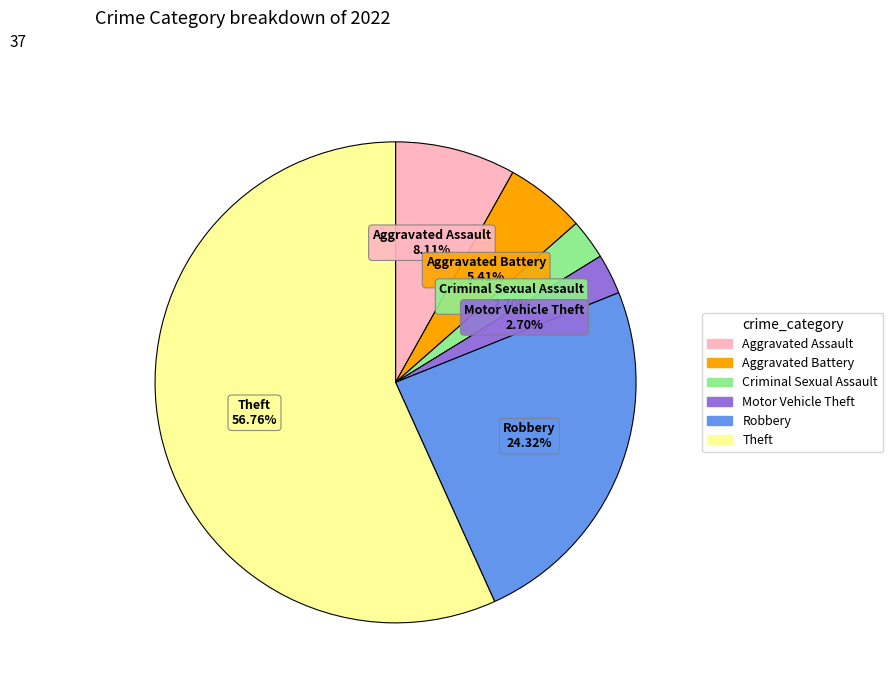

True or false: Criminal Sexual Assault accounts for 3% of the total.

True